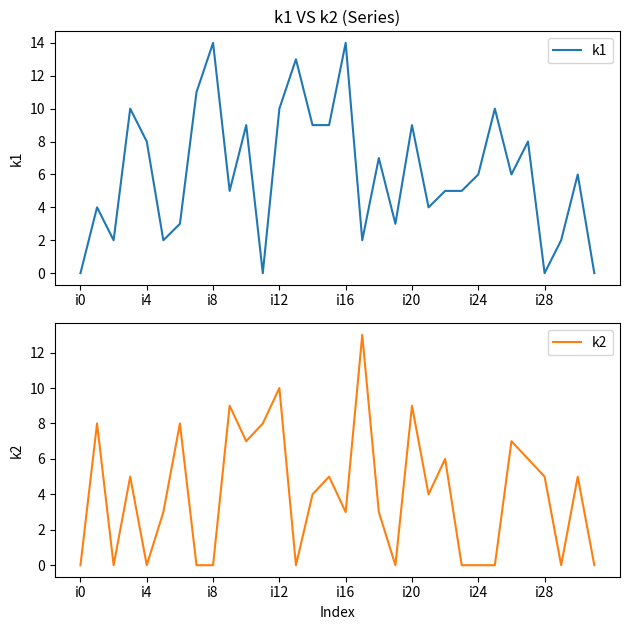

The k2 series shows 0 at i4. True or false?

True